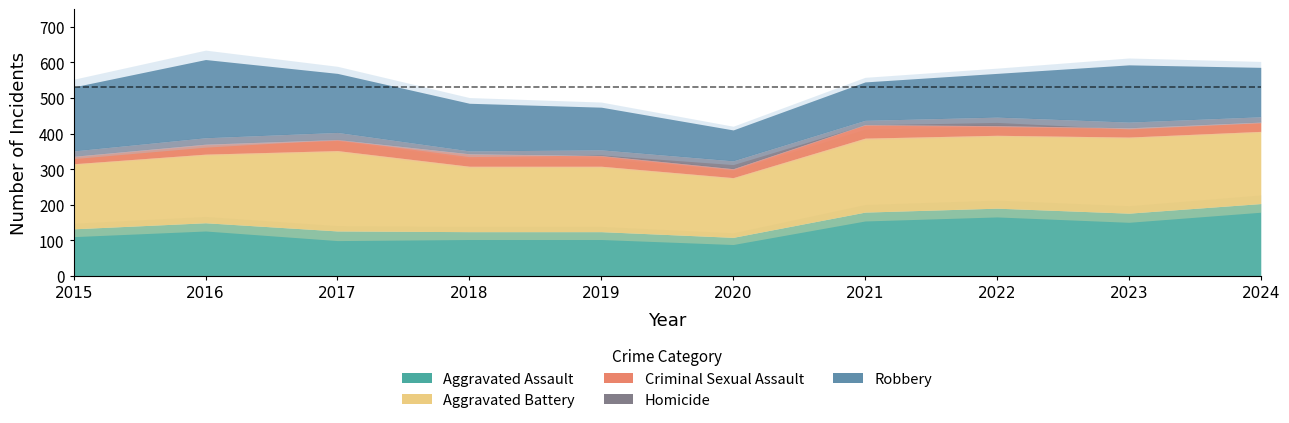

Which series has the largest total across all categories?

Aggravated Battery